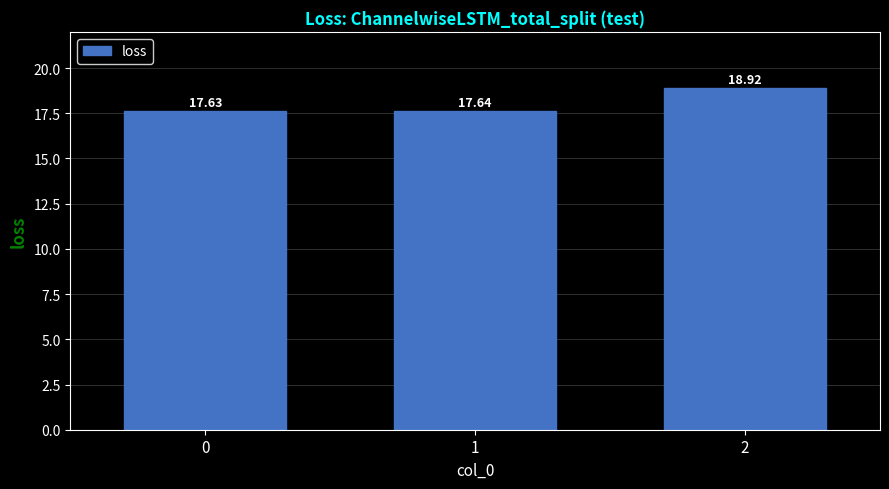

Reading left to right, list all the values displayed in this chart.

0=17.6	1=17.6	2=18.9